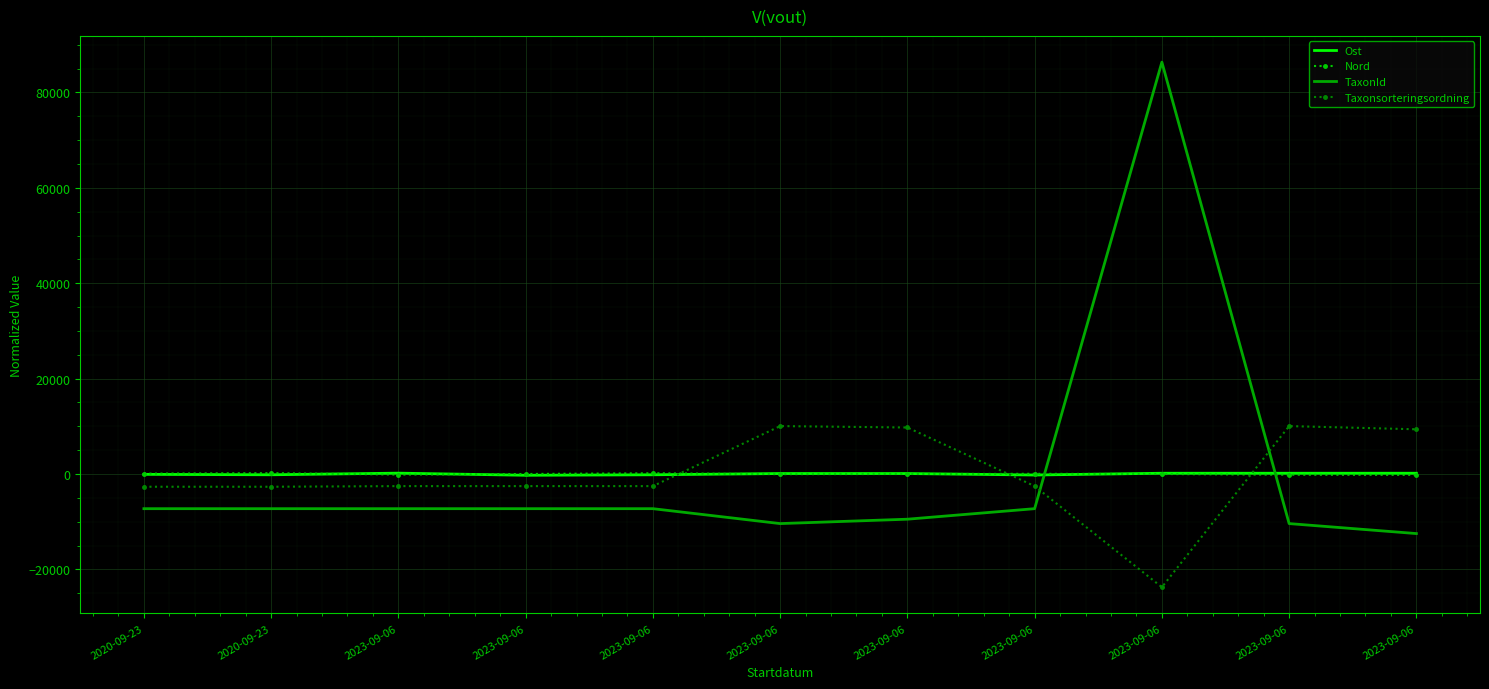

How many series are shown in this chart?

4